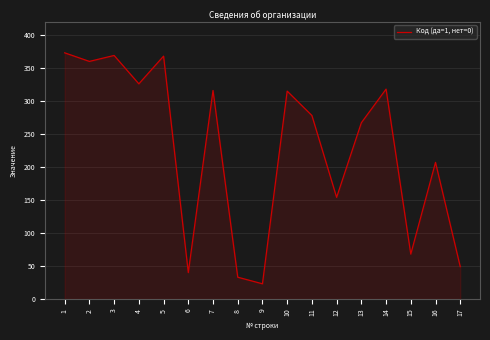

What is the difference between the second highest and minimum values?

346